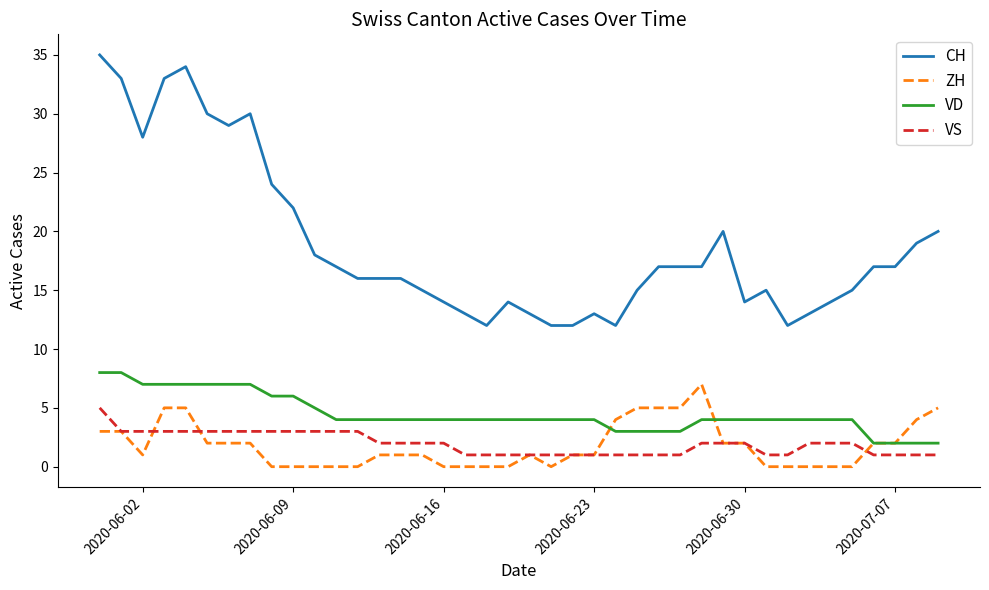

True or false: VD and VS intersect in this chart.

False